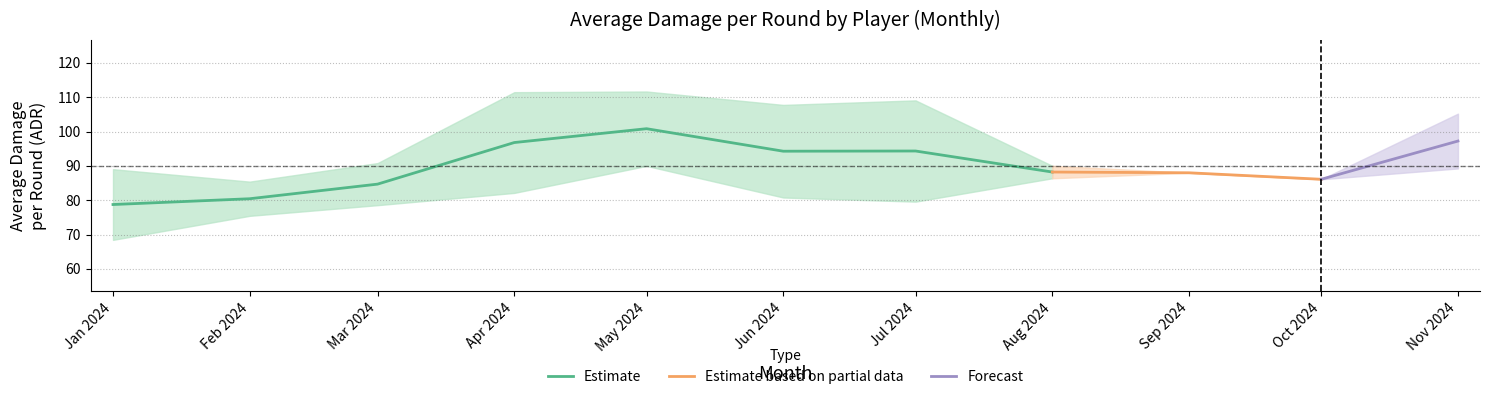

At which label is Estimate closest to 89?

Aug 2024